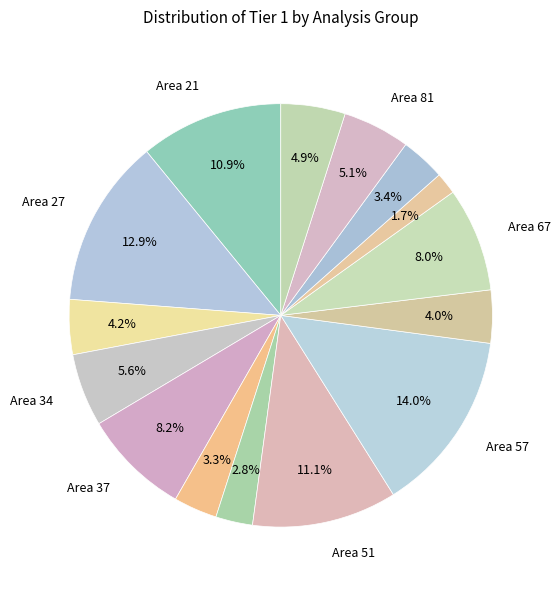

Which category has the biggest portion of the pie?

Area 57